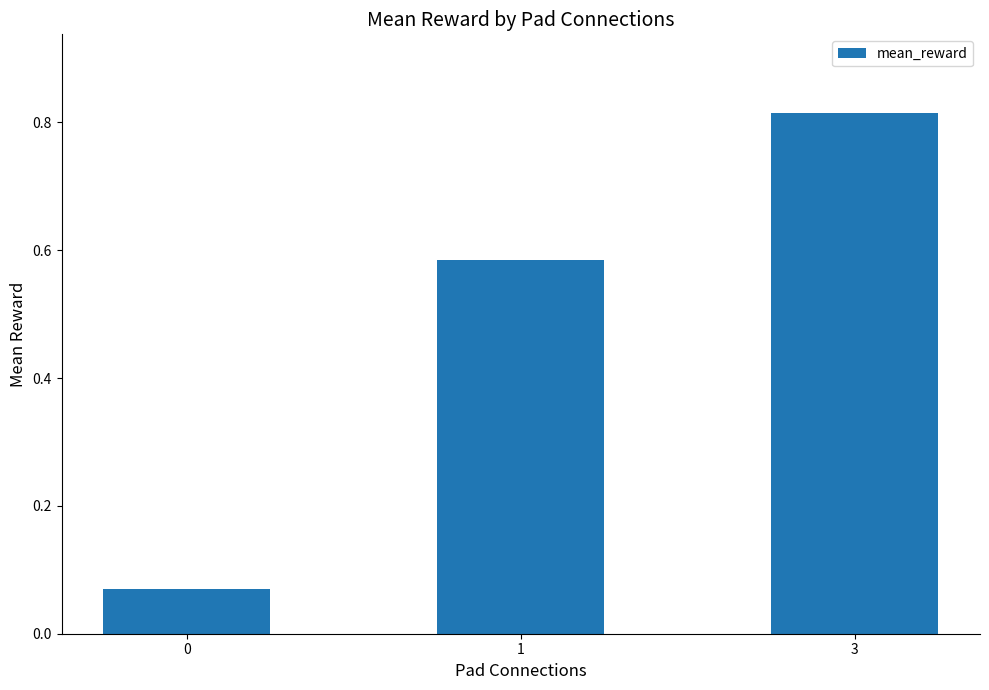

What is the sum of the values at 3 and 0?

0.9